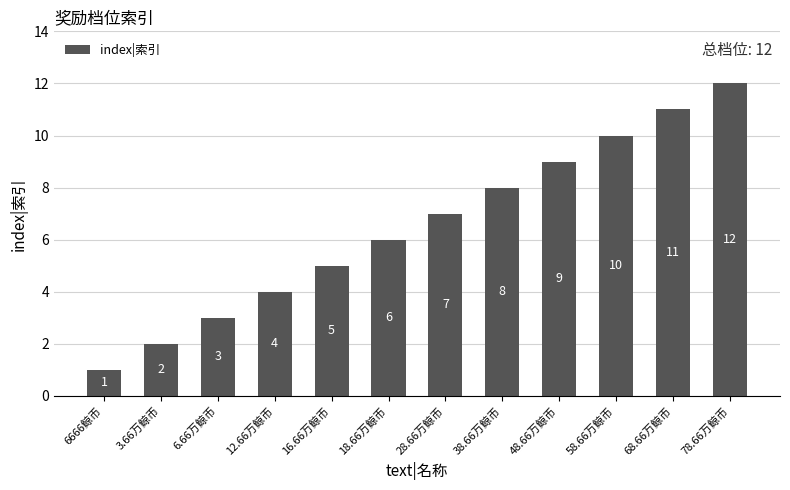

Reading left to right, extract all data points from this chart.

6666鲸币=1	3.66万鲸币=2	6.66万鲸币=3	12.66万鲸币=4	16.66万鲸币=5	18.66万鲸币=6	28.66万鲸币=7	38.66万鲸币=8	48.66万鲸币=9	58.66万鲸币=10	68.66万鲸币=11	78.66万鲸币=12